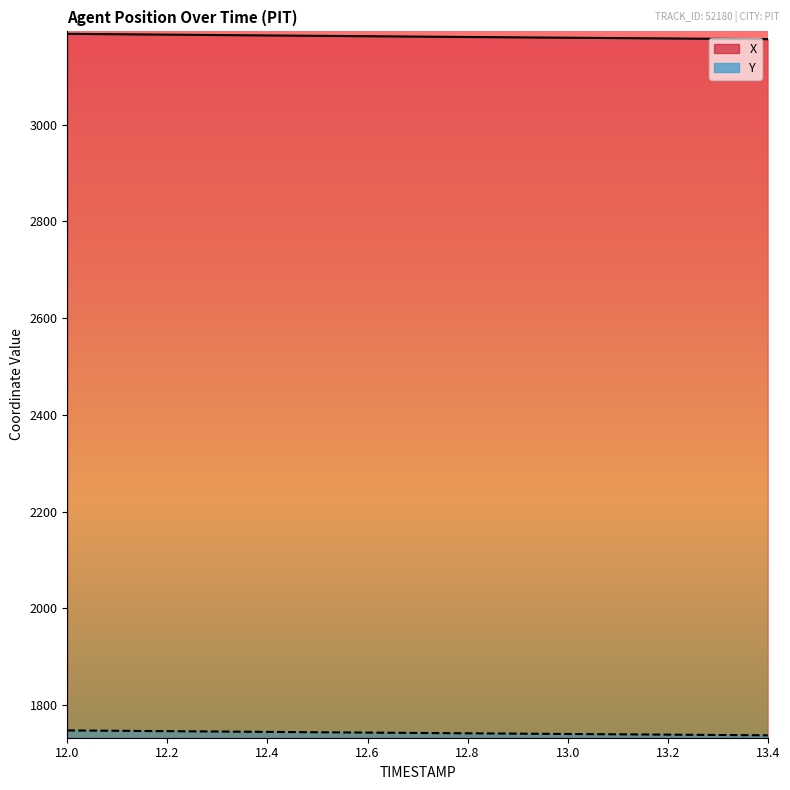

What is the label of the 13th point from the right?

12.2